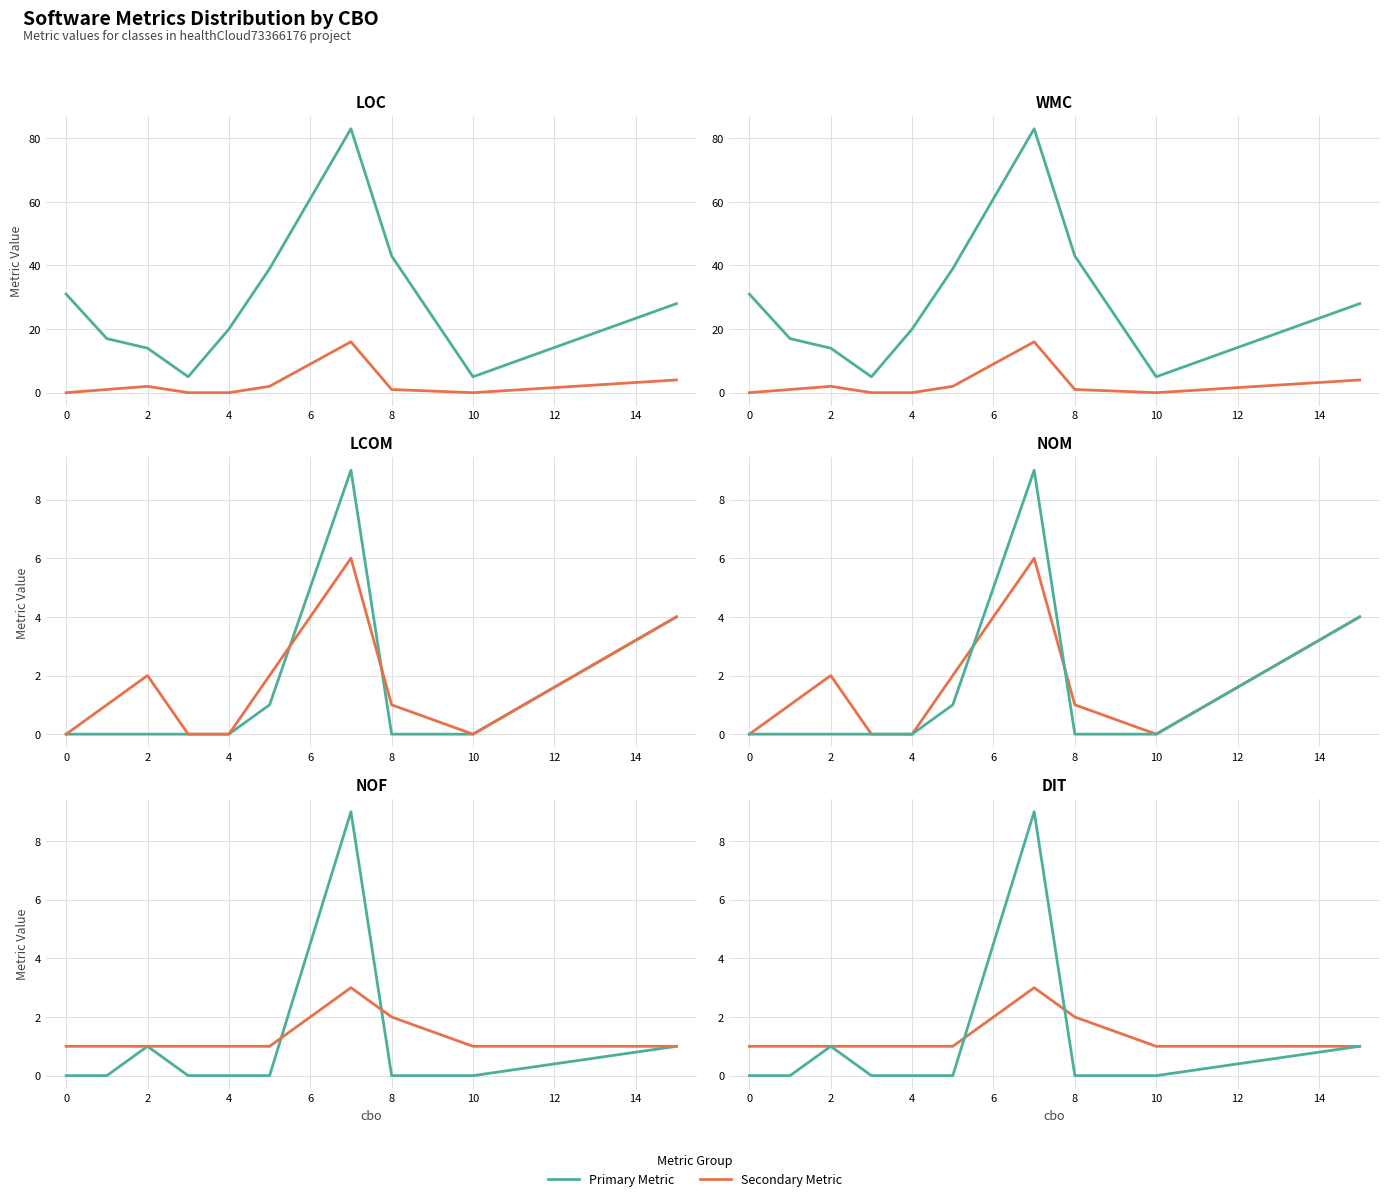

At how many categories does at least one series exceed 81?

1